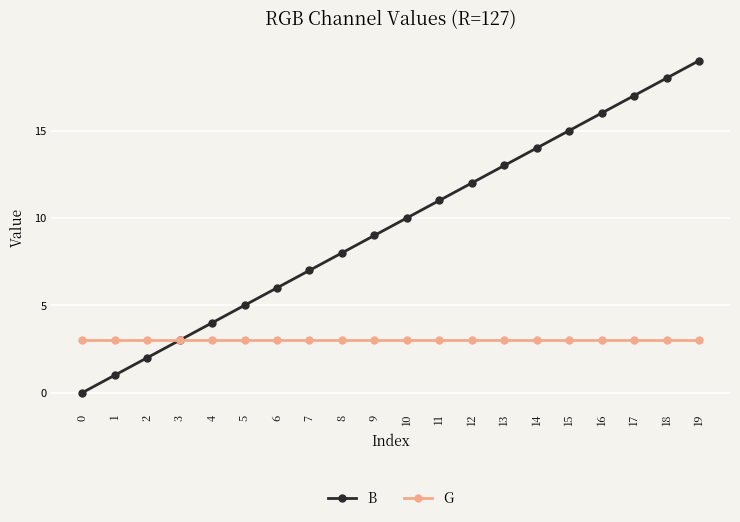

What are all the series names shown in the legend?

B, G